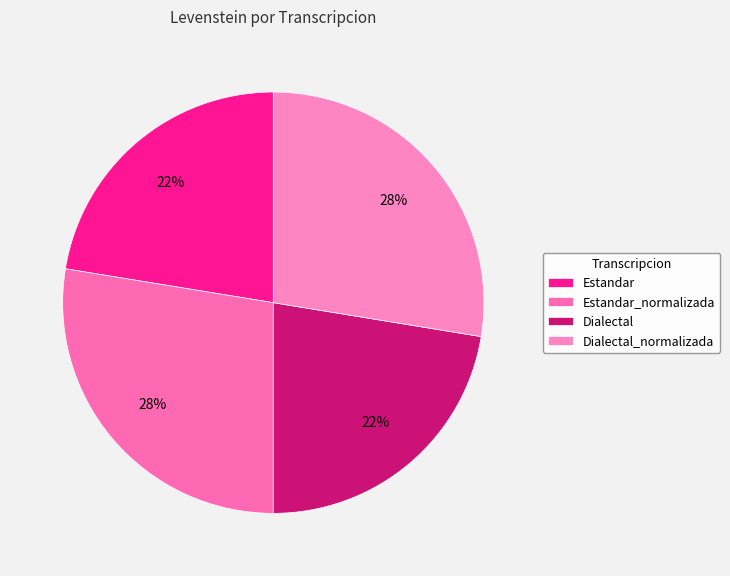

How many segments does this pie chart have?

4